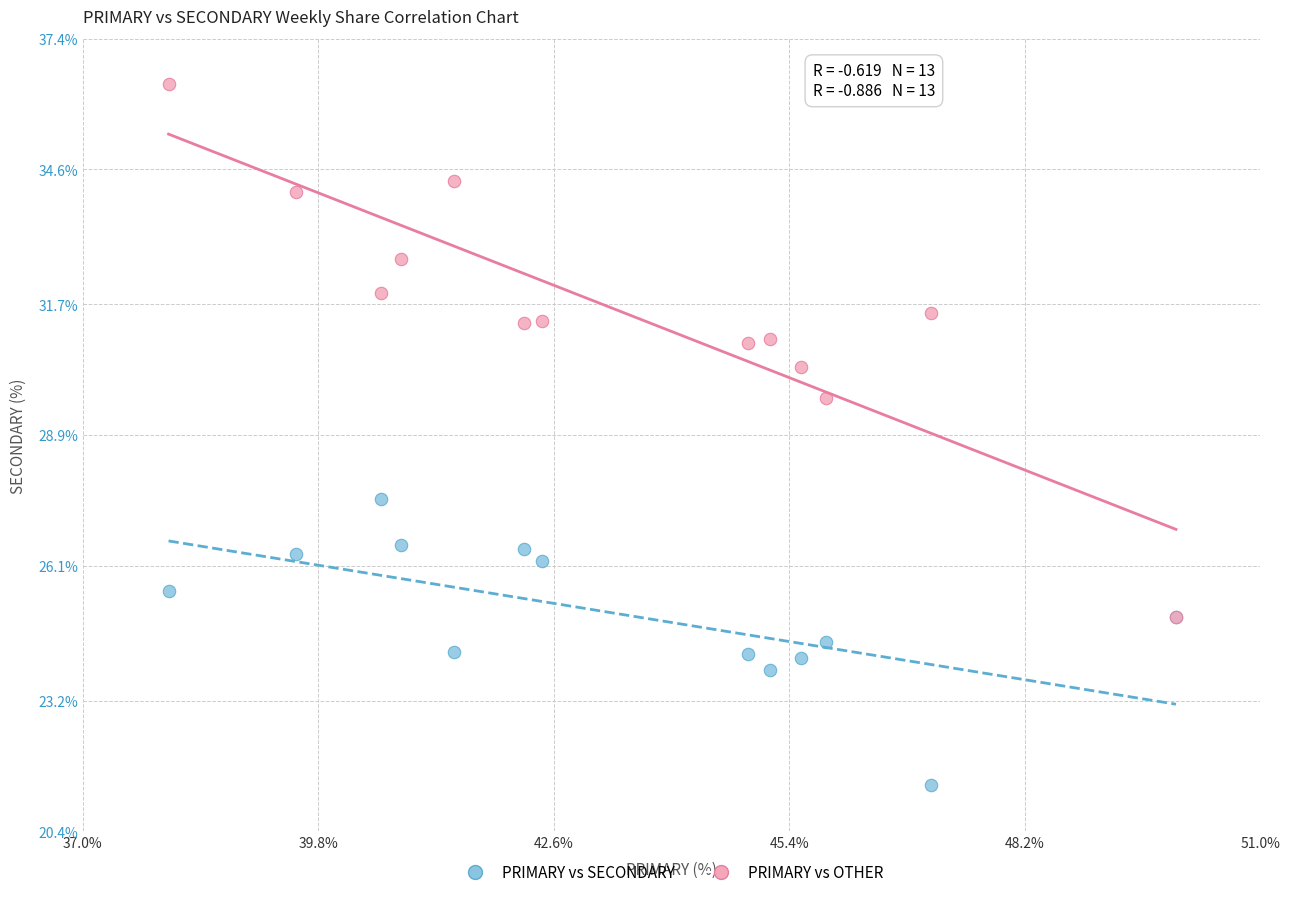

What are all the series names shown in the legend?

PRIMARY vs SECONDARY, PRIMARY vs OTHER